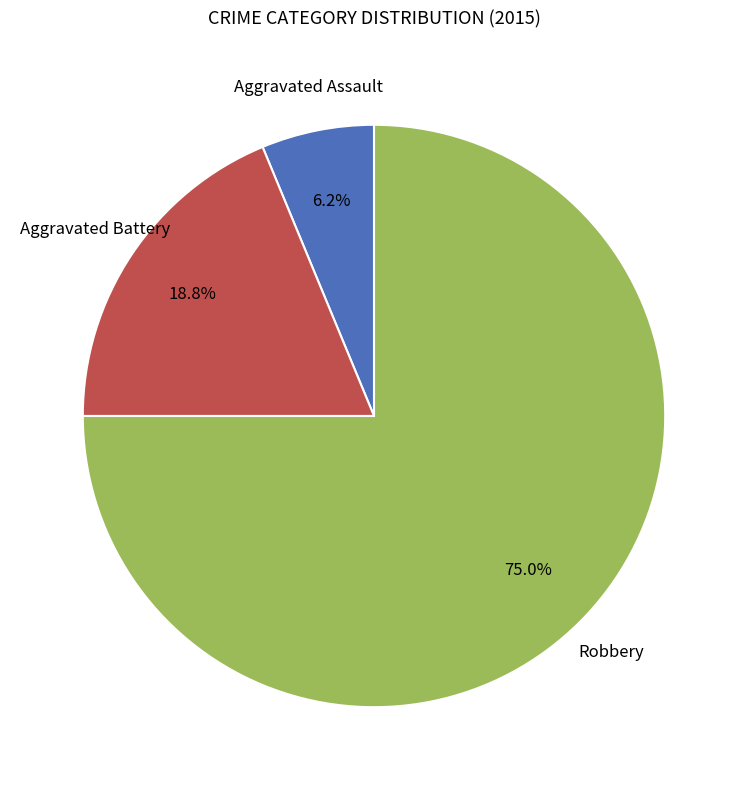

Is the sum of Robbery and Aggravated Assault greater than half?

Yes